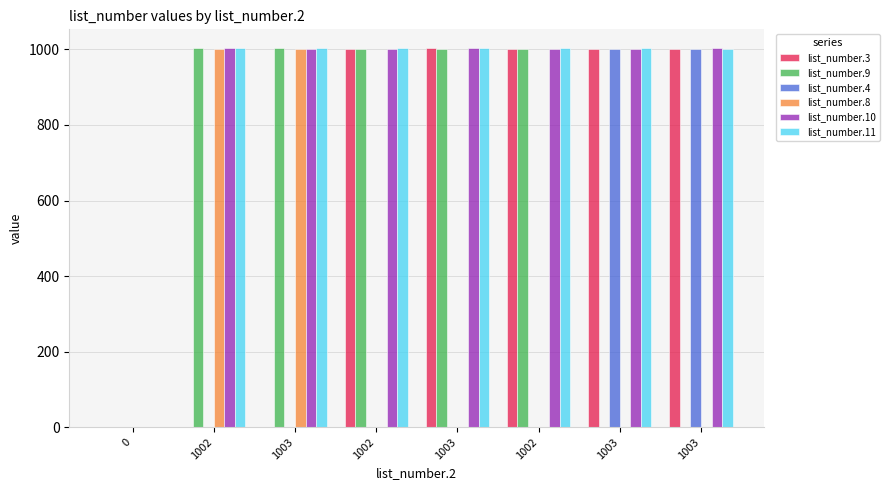

The value of list_number.9 at 0 is 653. True or false?

False